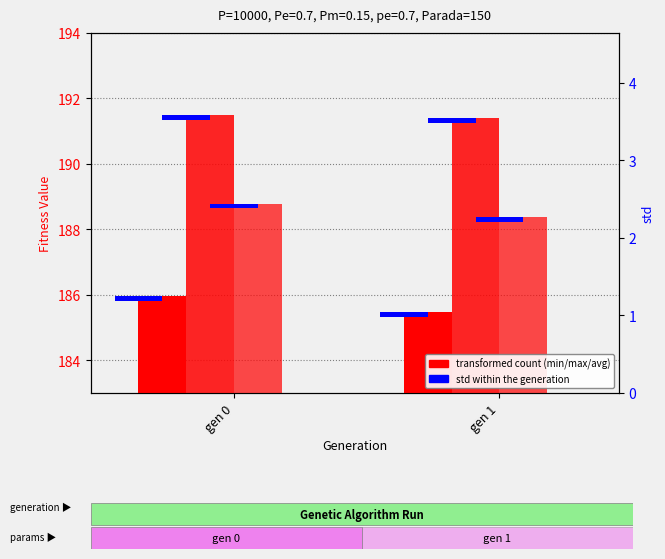

At which category is the sum across all series the highest?

gen 0